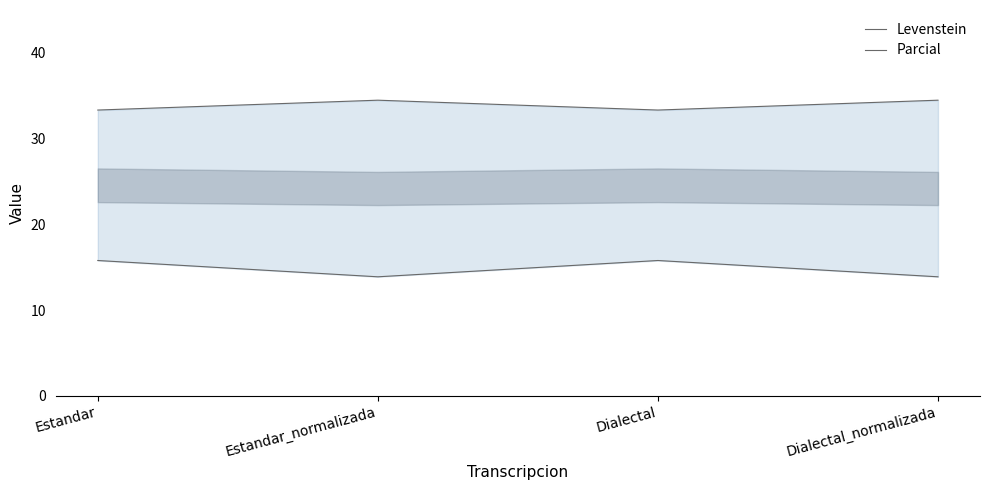

True or false: Levenstein has a value of 4.0 at Dialectal_normalizada.

False